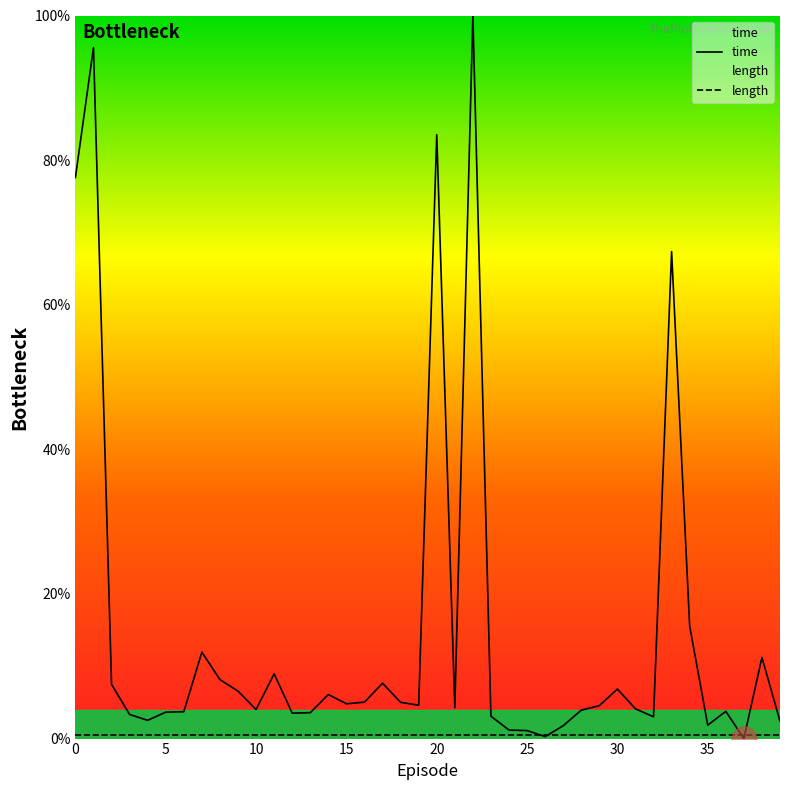

Which series has the largest total across all categories?

time